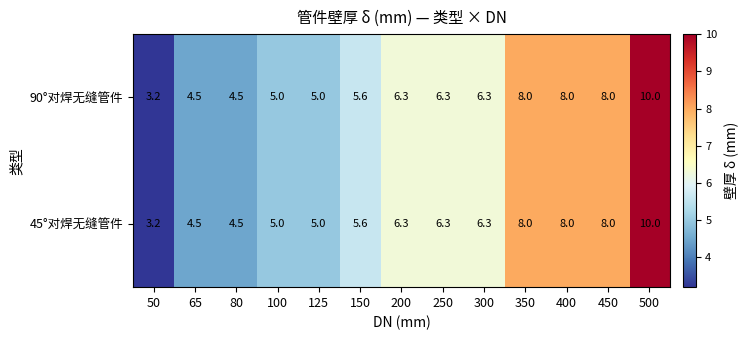

Is it true that 45°对焊无缝管件 equals 5.6 at 150?

True